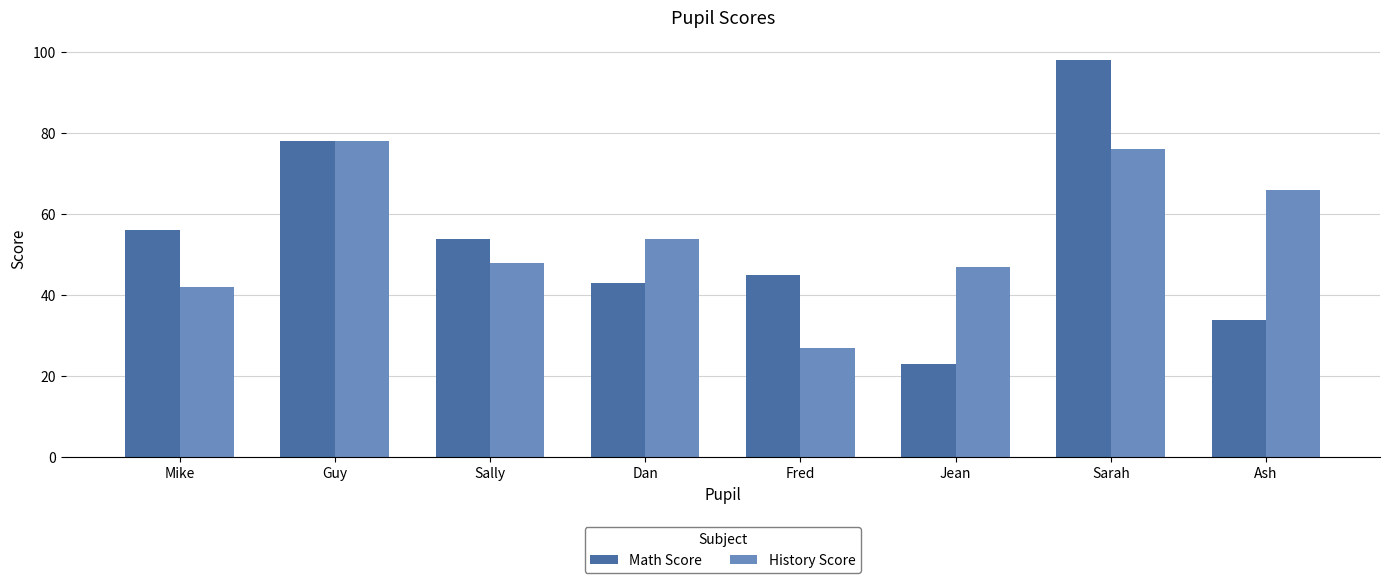

Count the number of data series in this chart.

2